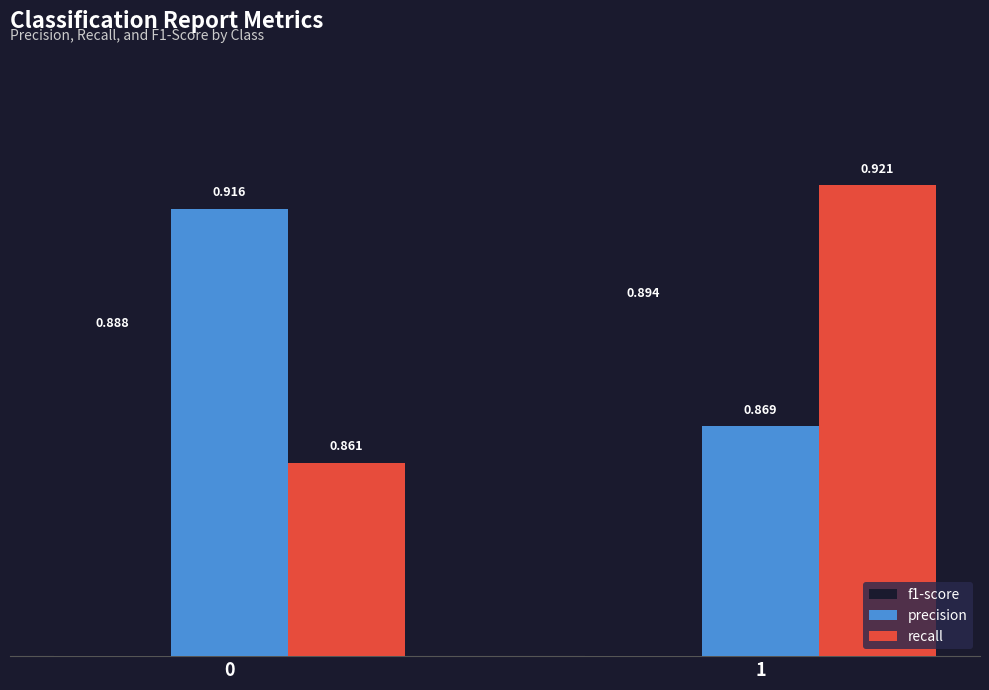

Which series has the largest range (max minus min)?

recall